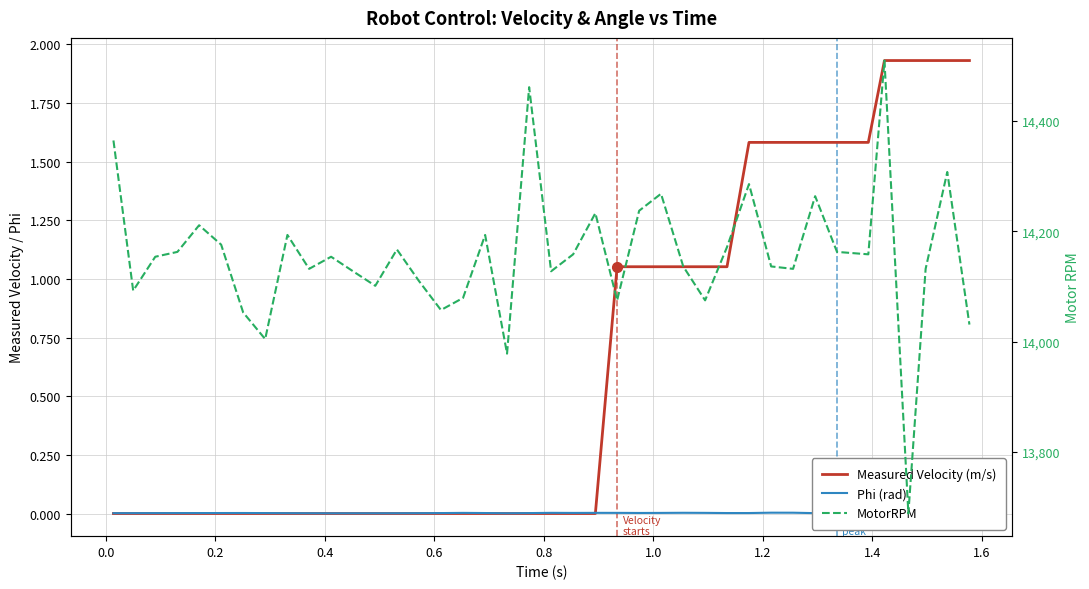

How many lines are shown in the chart?

3